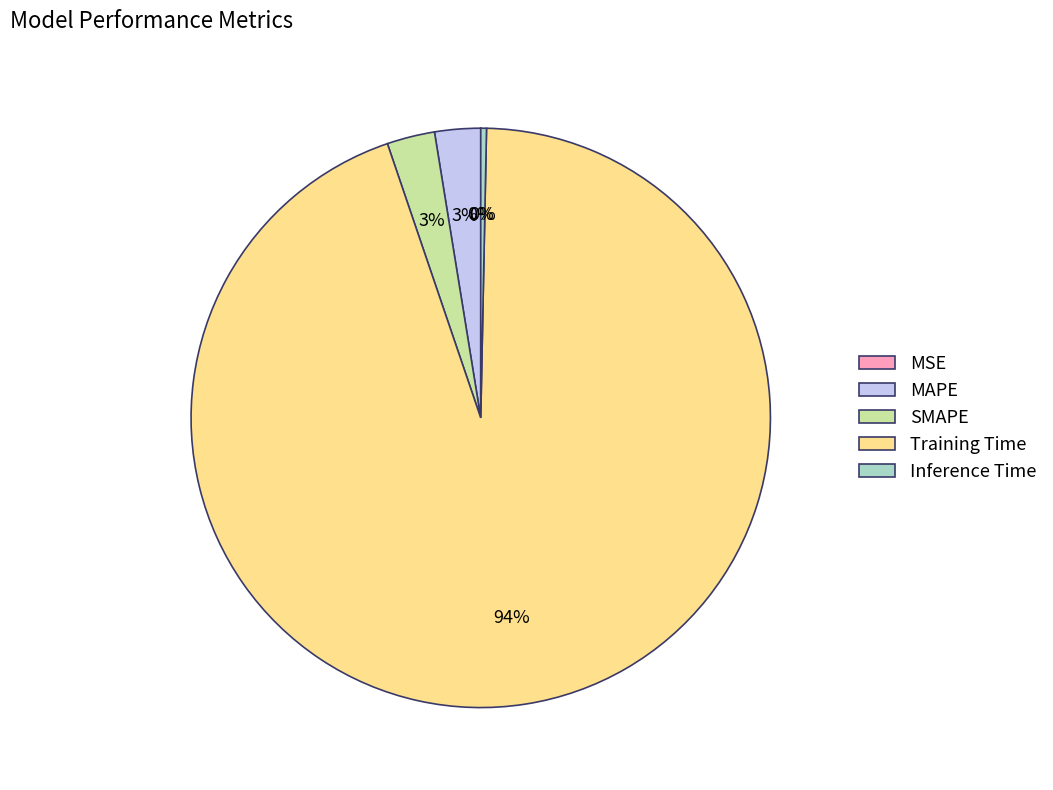

What percentage is the SMAPE slice, to the nearest percent?

3%